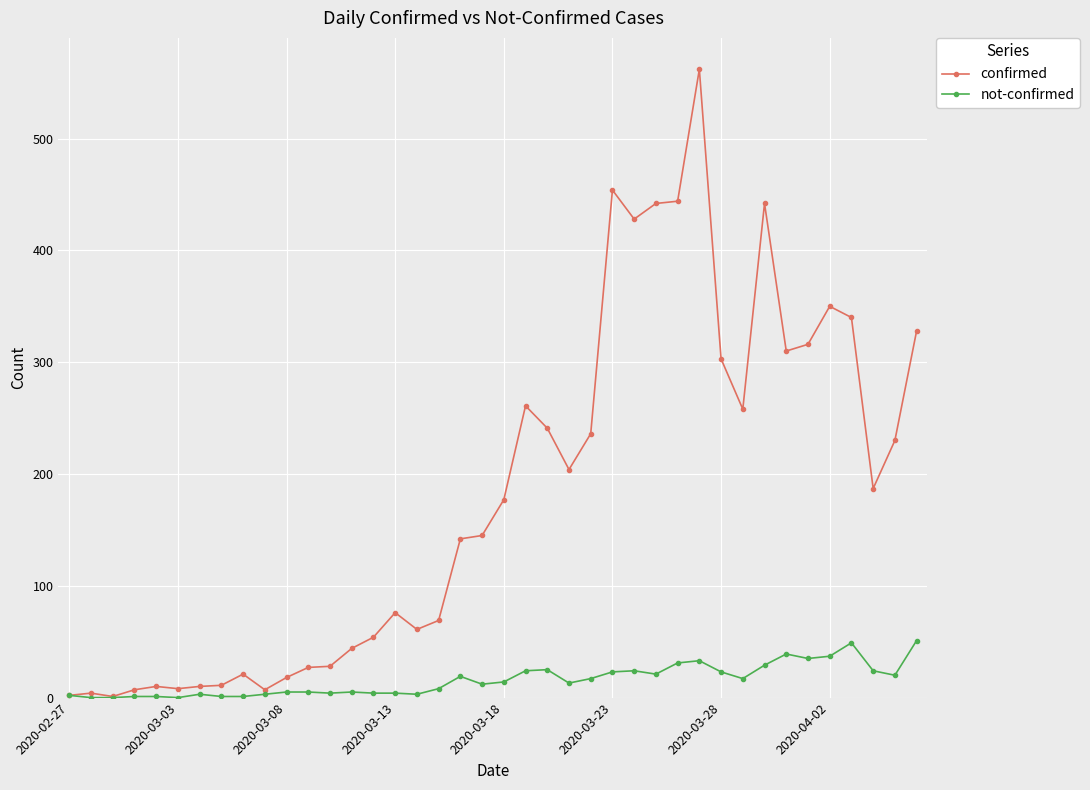

What is the maximum value for confirmed?

562